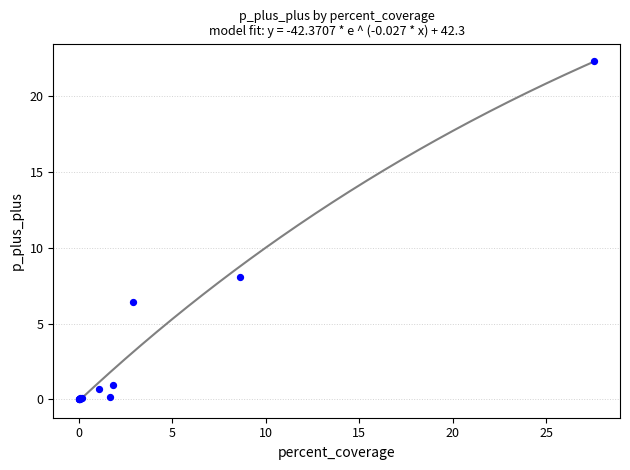

What Y value in the scatter plot is closest to 11?

8.1